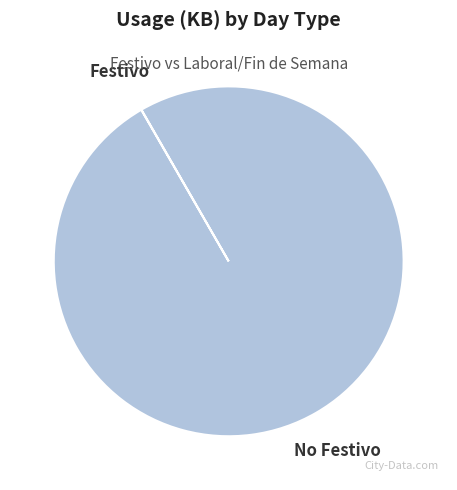

Does any single category account for the majority?

Yes